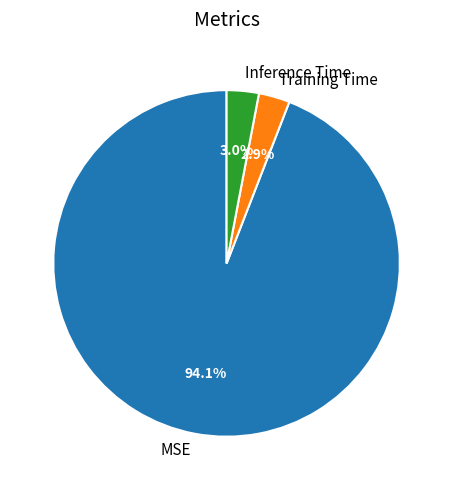

What is the largest slice in the pie chart?

MSE